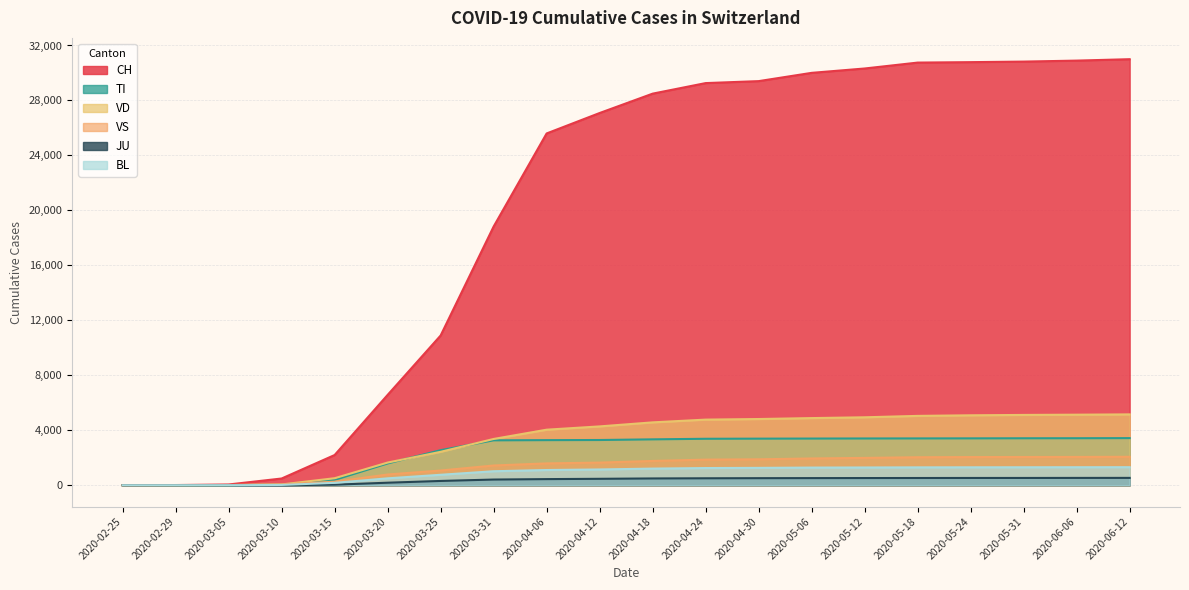

Does the chart have visible grid lines?

Yes